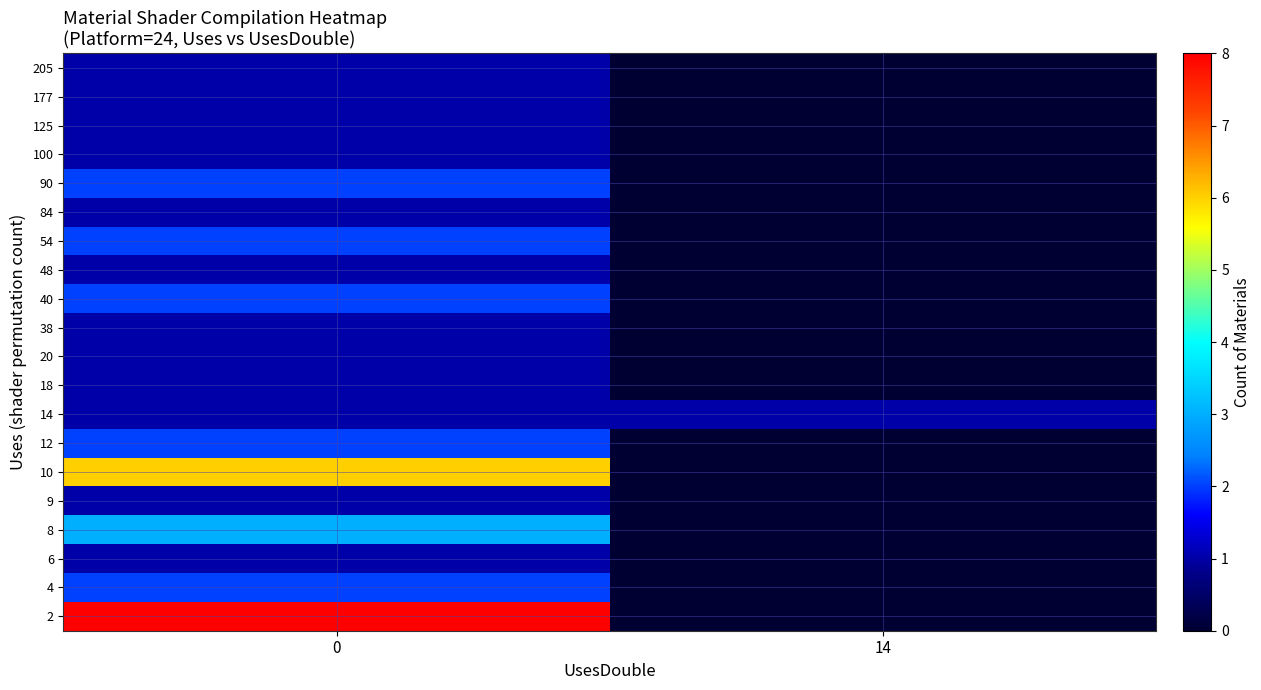

List the series in order of their peak value, highest first.

2, 10, 8, 4, 12, 40, 54, 90, 6, 9, 14, 18, 20, 38, 48, 84, 100, 125, 177, 205